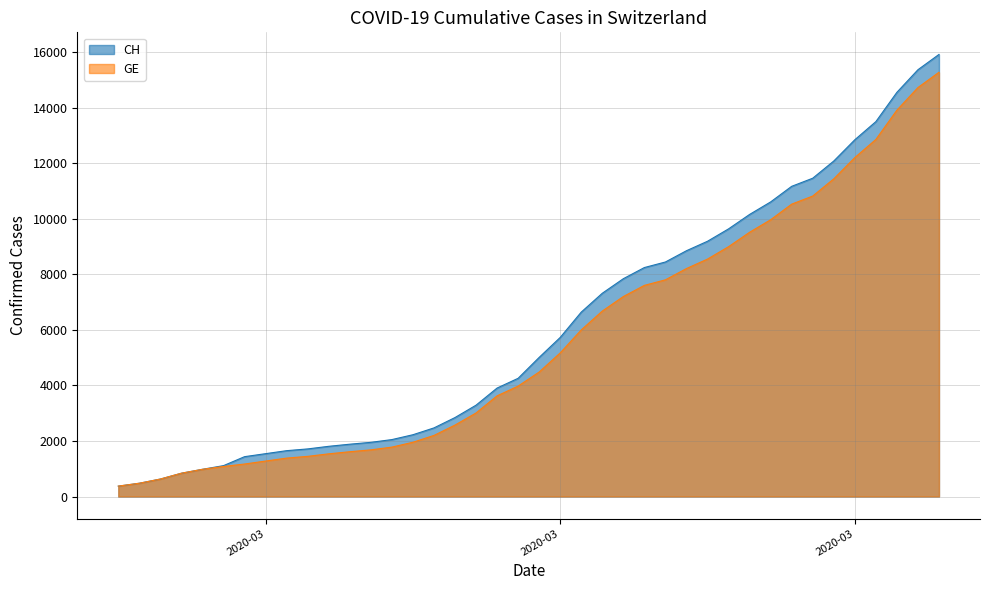

True or false: GE has a value of 1827 at 2020-03-04.

False